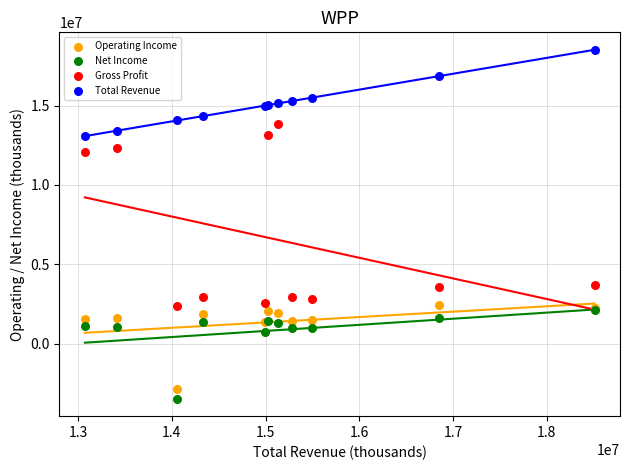

In the Gross Profit series, what Y value is closest to 8098250?

12049900